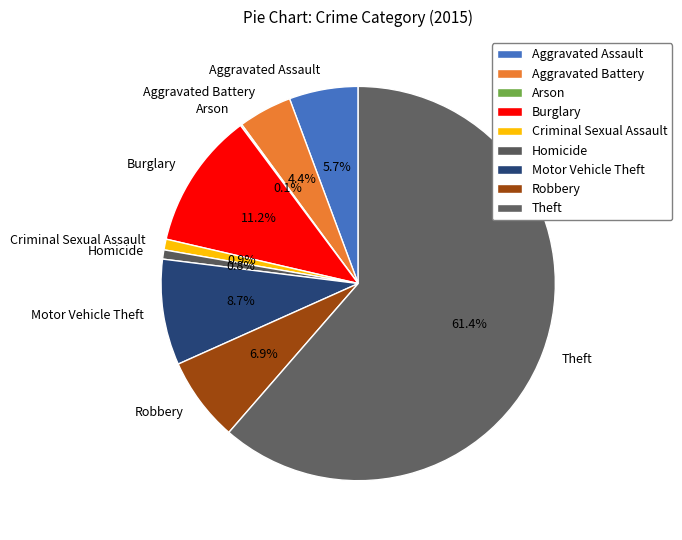

Combined, do Criminal Sexual Assault and Aggravated Assault account for over 50%?

No